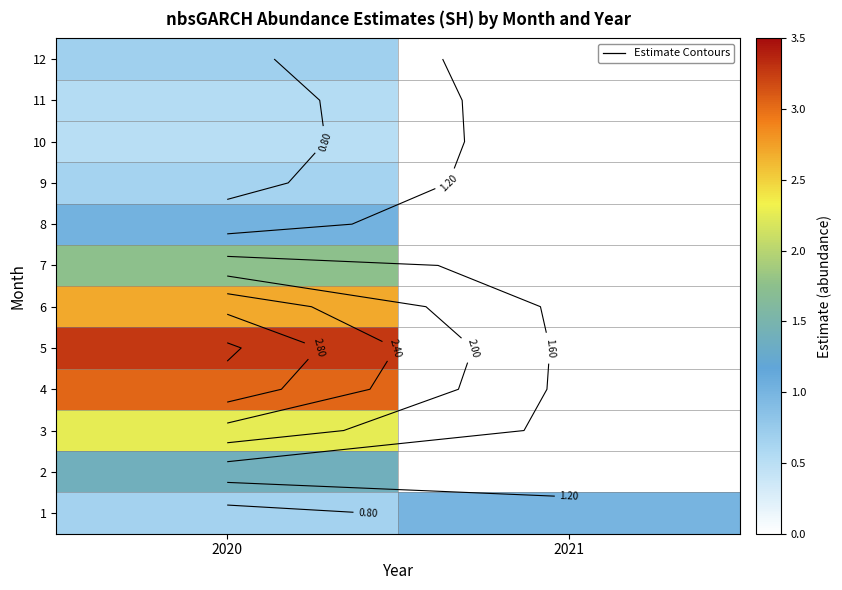

What is the minimum value shown in the chart?

0.5